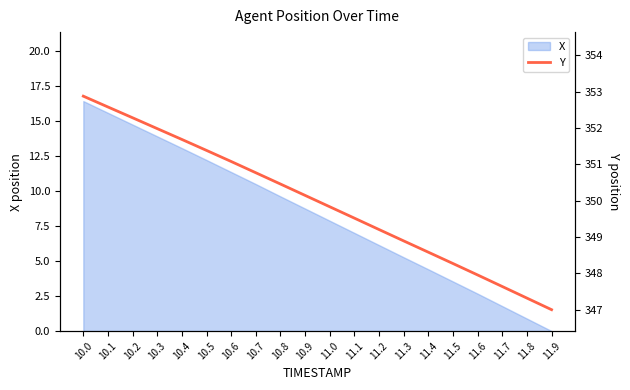

True or false: the data has more than 2 interior local peaks.

False